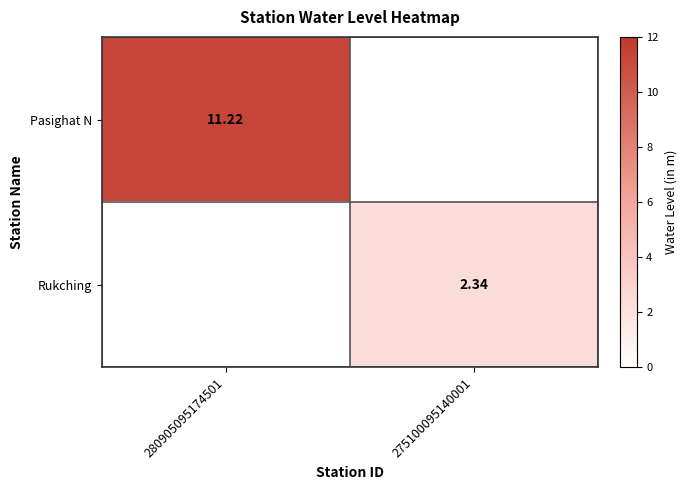

List the series in order of their overall mean, highest first.

Pasighat N, Rukching